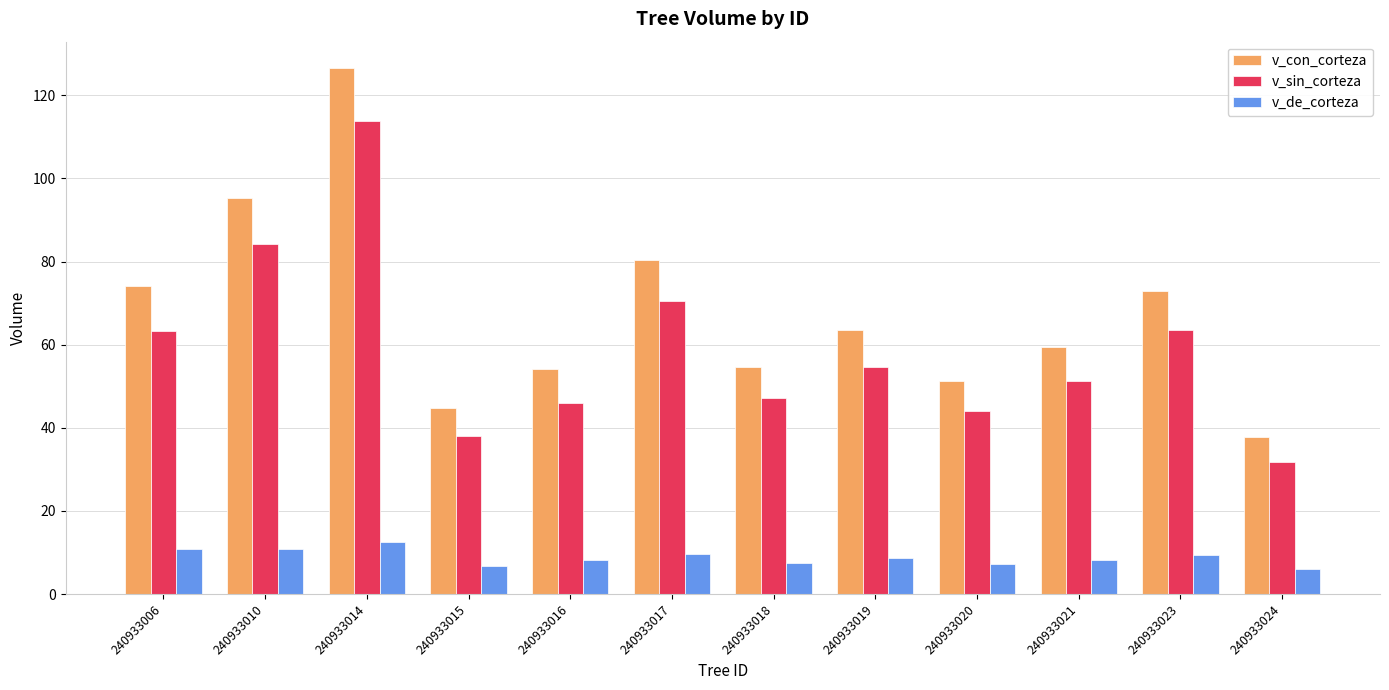

Which series has the widest spread of values?

v_con_corteza